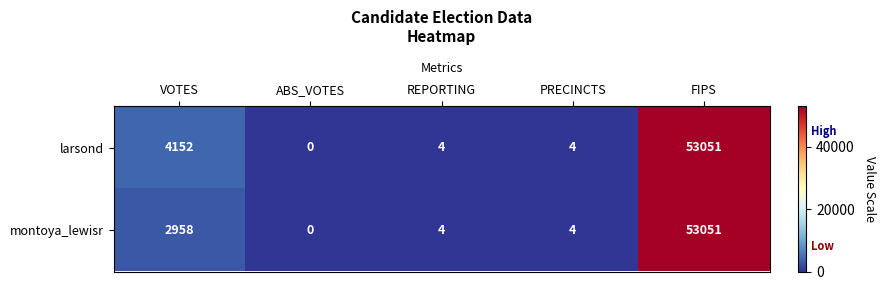

Reading right to left, transcribe all the data shown in this chart.

larsond: FIPS=53051	PRECINCTS=4	REPORTING=4	ABS_VOTES=0	VOTES=4152
montoya_lewisr: FIPS=53051	PRECINCTS=4	REPORTING=4	ABS_VOTES=0	VOTES=2958